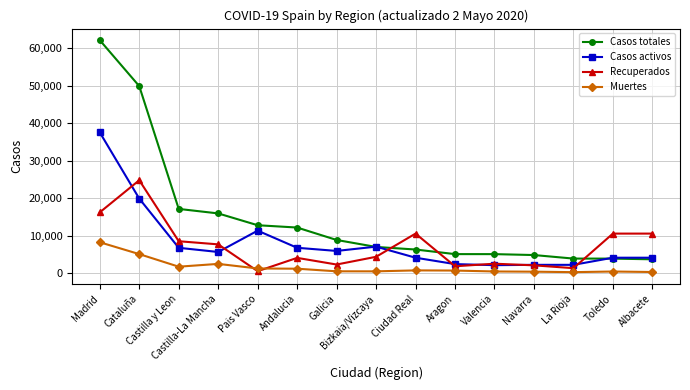

Which series changed the most between Castilla-La Mancha and Bizkaia/Vizcaya?

Casos totales